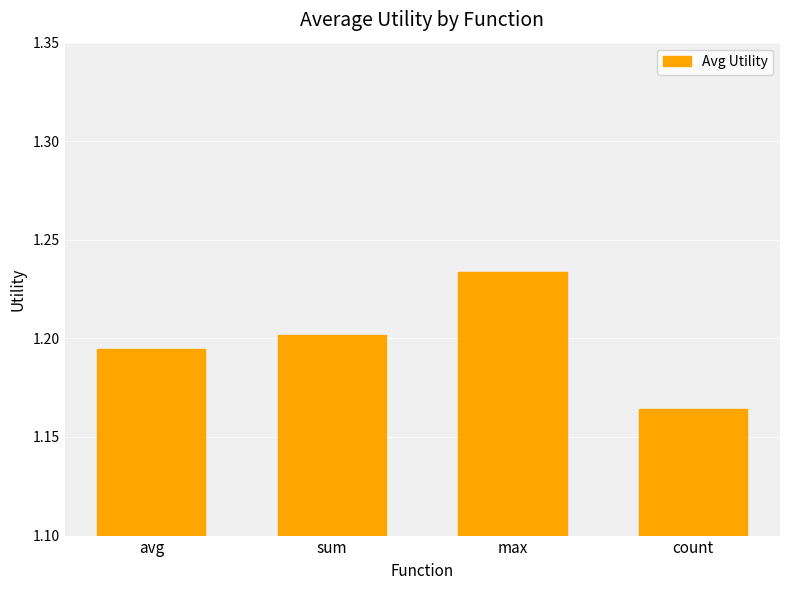

Which label corresponds to the largest value in the chart?

max